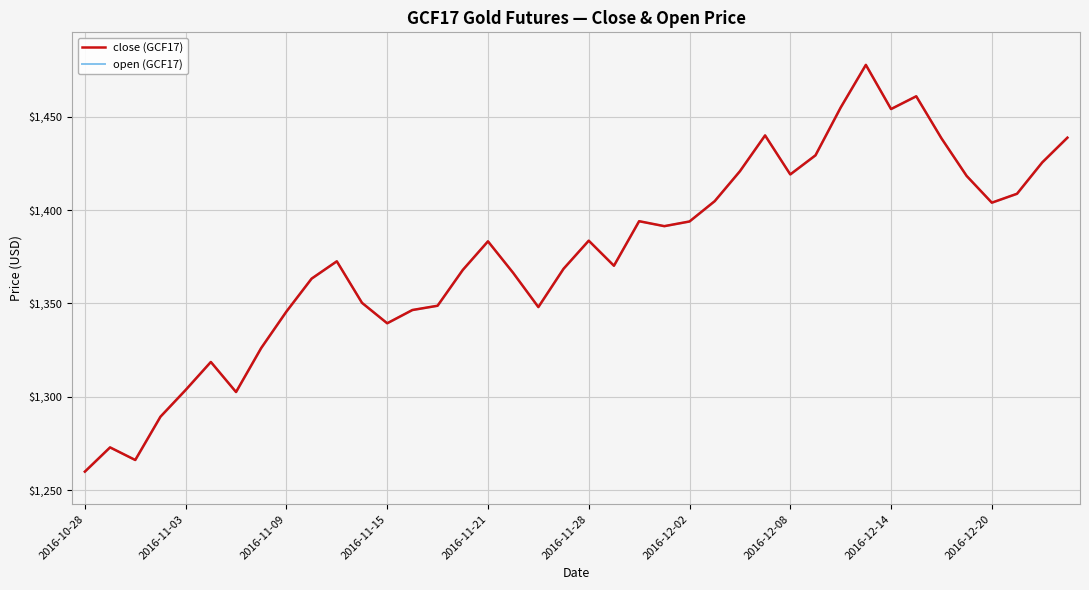

What position from the right is 15?

25